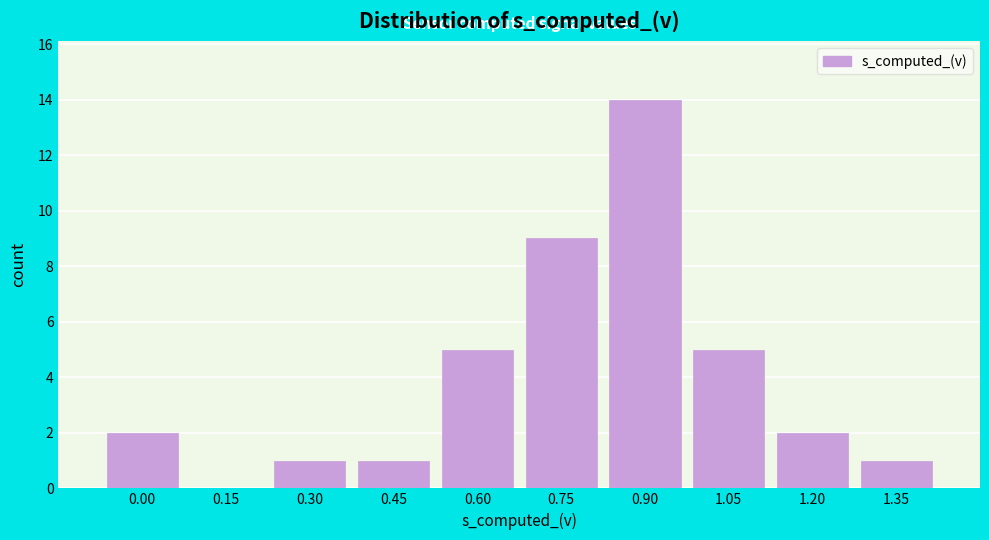

Reading left to right, what are all the values shown in this chart?

0.00=2	0.15=0	0.30=1	0.45=1	0.60=5	0.75=9	0.90=14	1.05=5	1.20=2	1.35=1